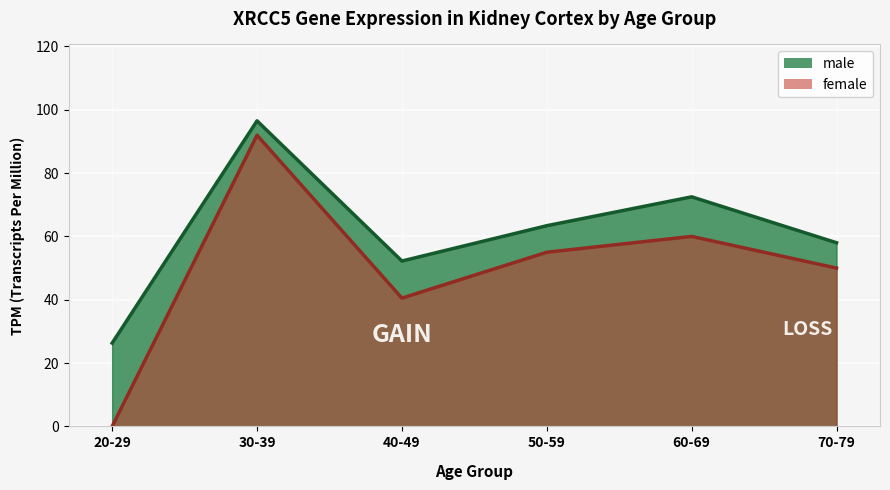

How many values in the male series exceed 63?

3